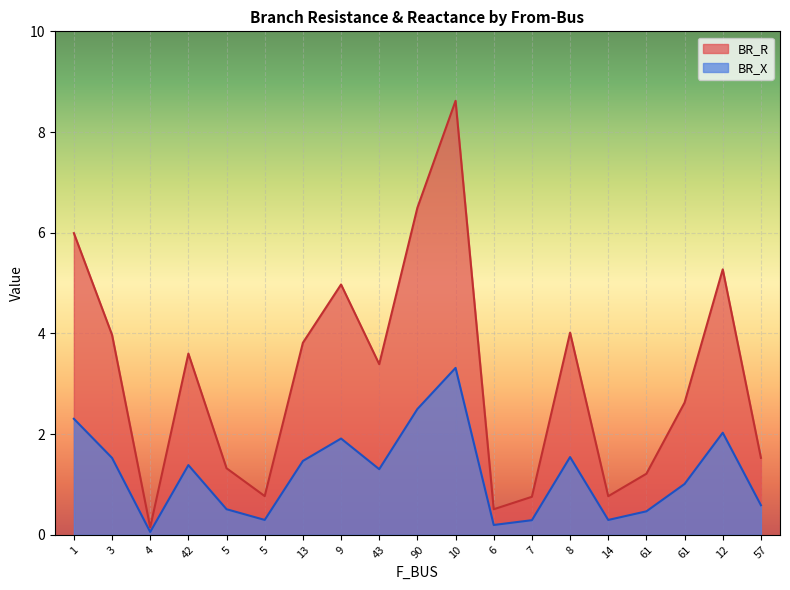

How many interior local valleys does the BR_R series have?

5